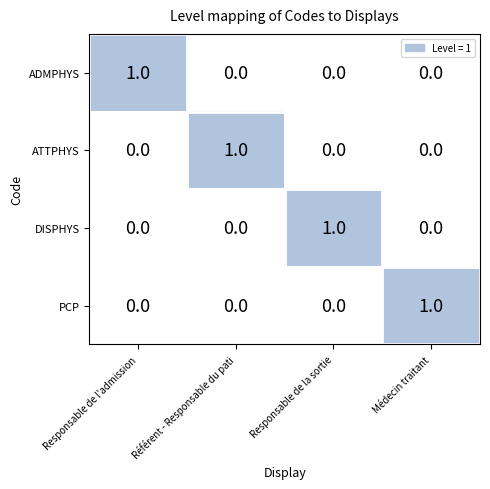

How many distinct data groups are displayed?

4